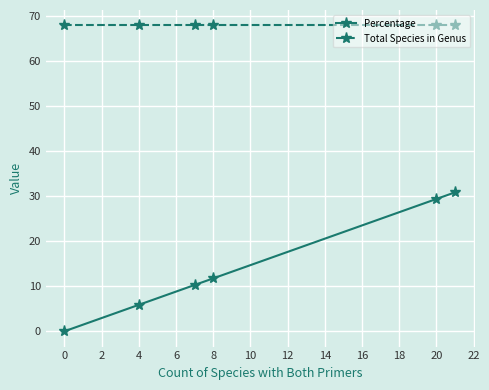

Which series has the widest spread of values?

Percentage